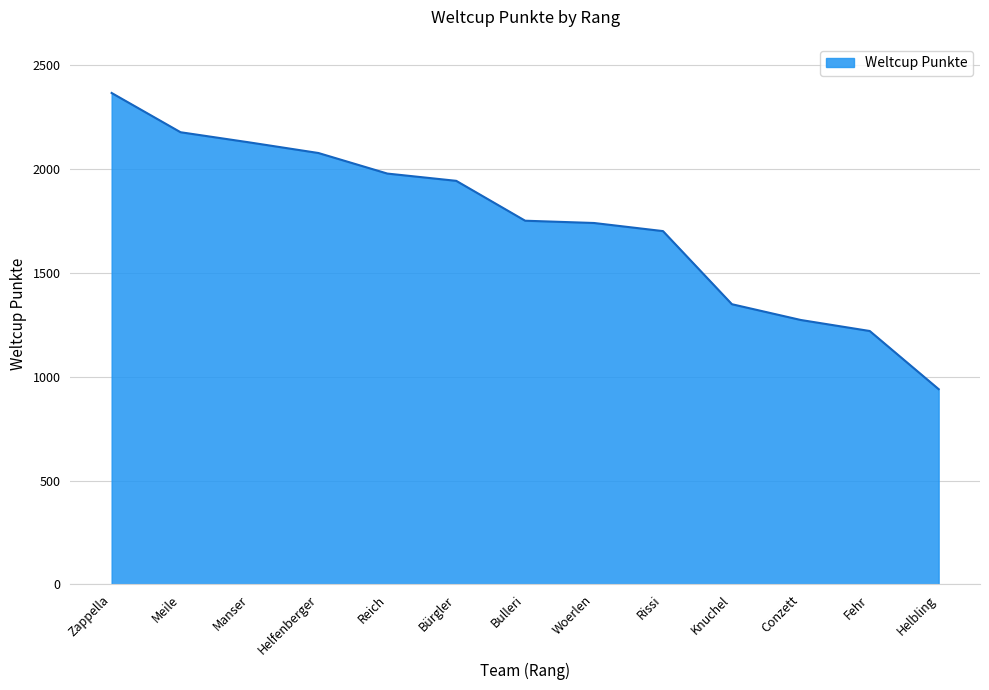

Which label corresponds to the smallest value in the chart?

Helbling